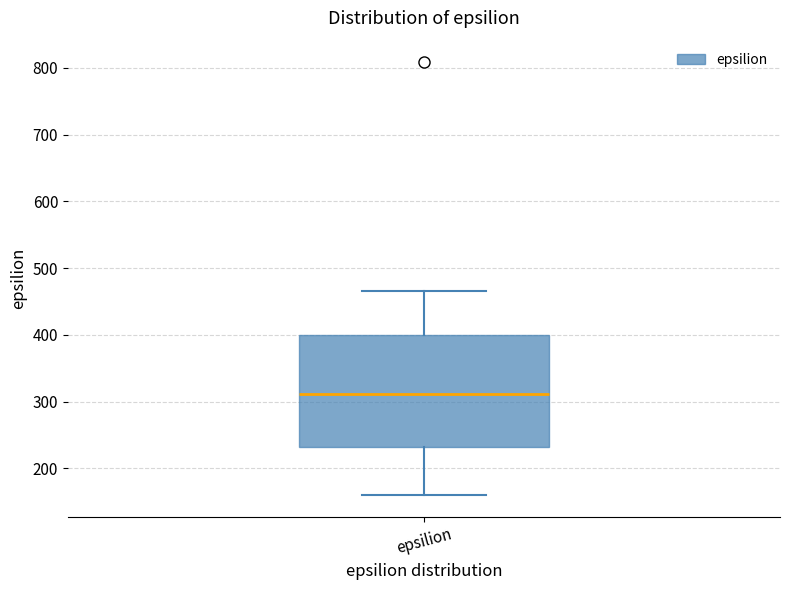

Read this box plot against the y-axis: the position of the median line, the range covered by the box, and the ends of both whiskers. The values are not printed on the chart, so give them approximately, as read against the axis.

median 310, box 230 to 400, whiskers 160 to 470